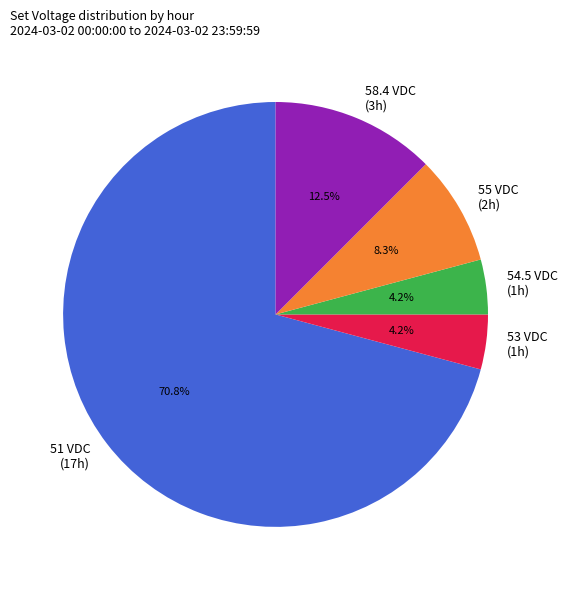

What is the largest slice in the pie chart?

51 VDC (17h)